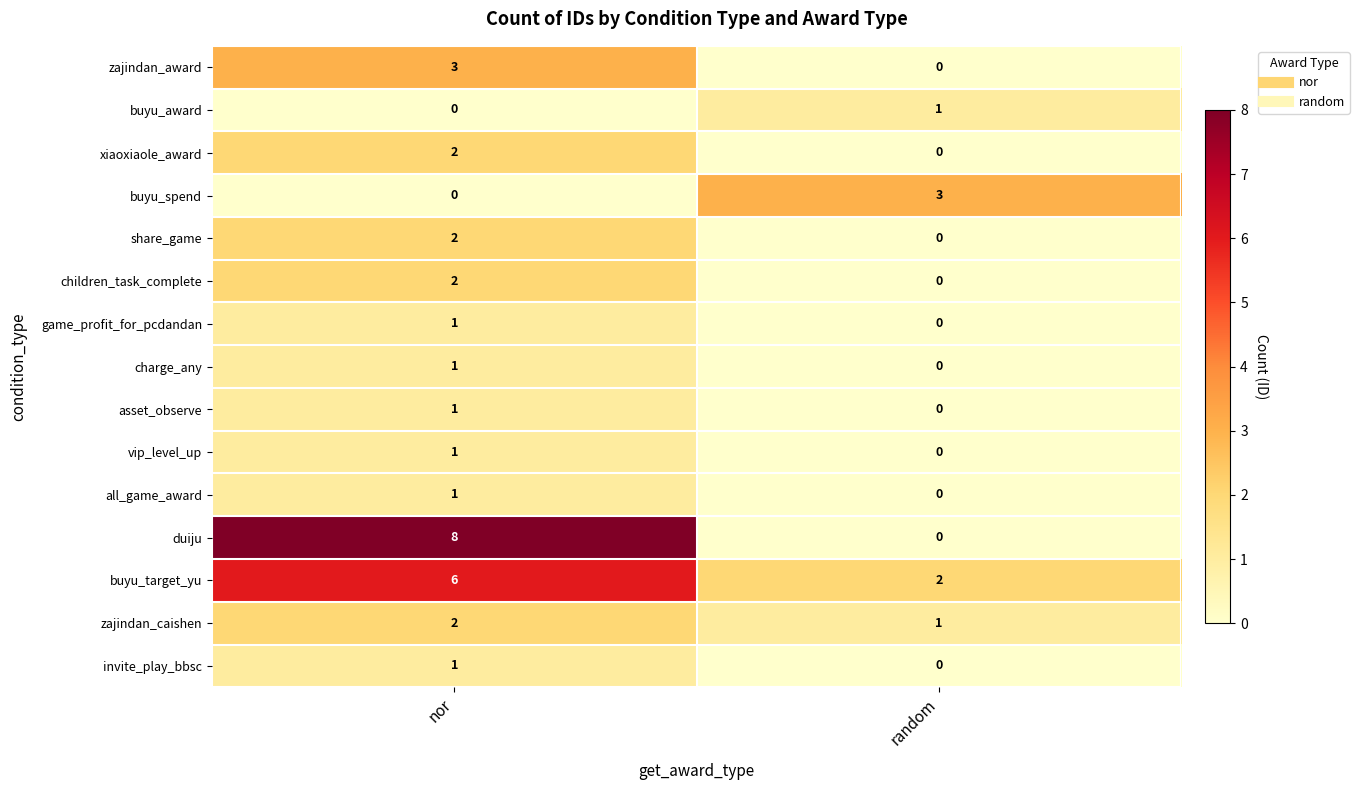

The share_game series shows 2 at nor. True or false?

True